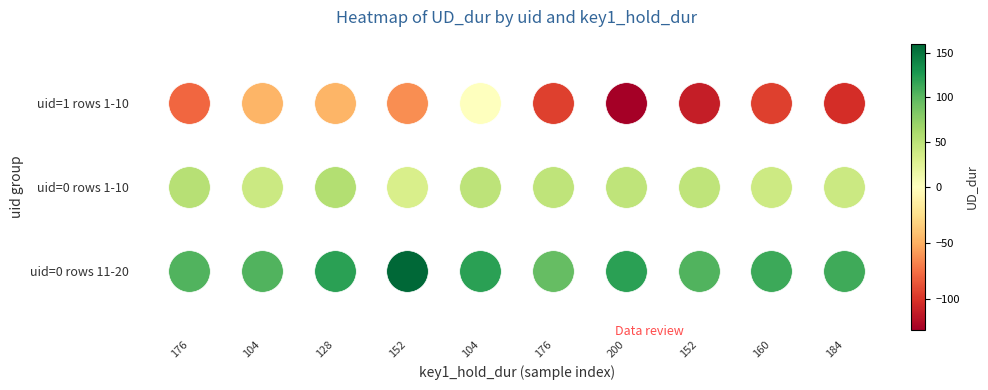

What is the average value of the uid=0_b series?

115